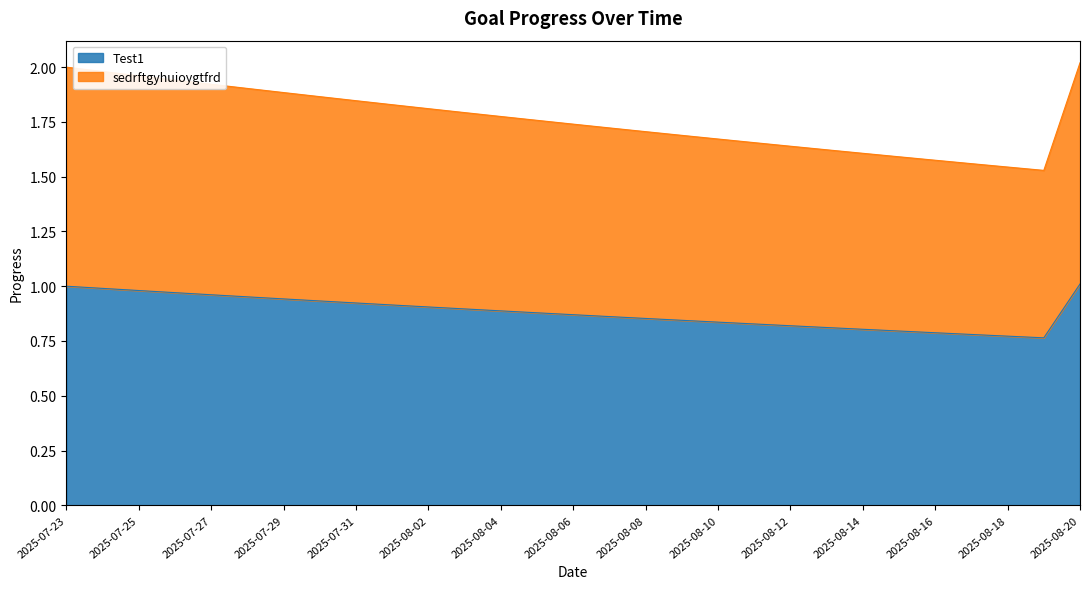

True or false: Test1 has a value of 0.5 at 2025-08-05.

False